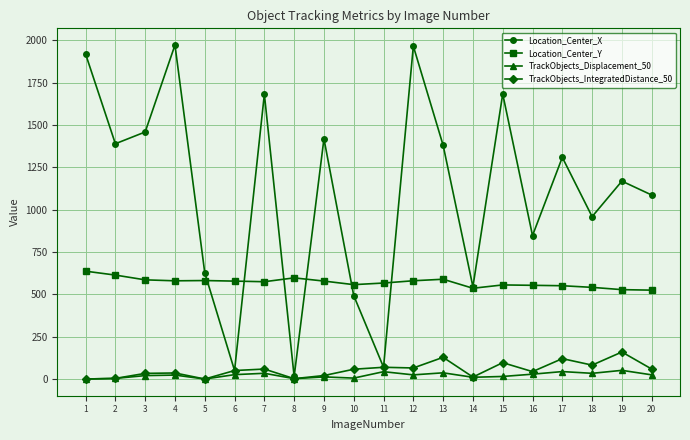

What is the difference between the TrackObjects_Displacement_50 values at 9 and 20?

12.1